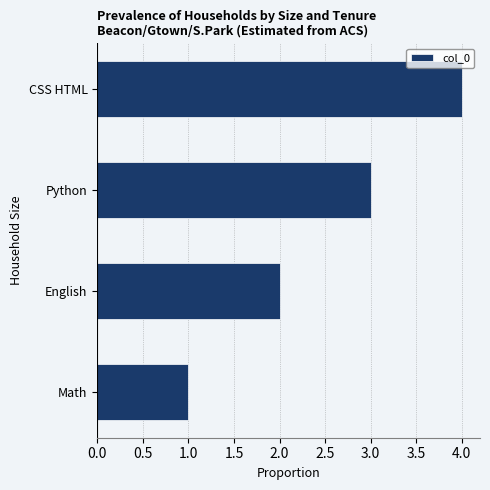

What is the sum of the values at English and Math?

3